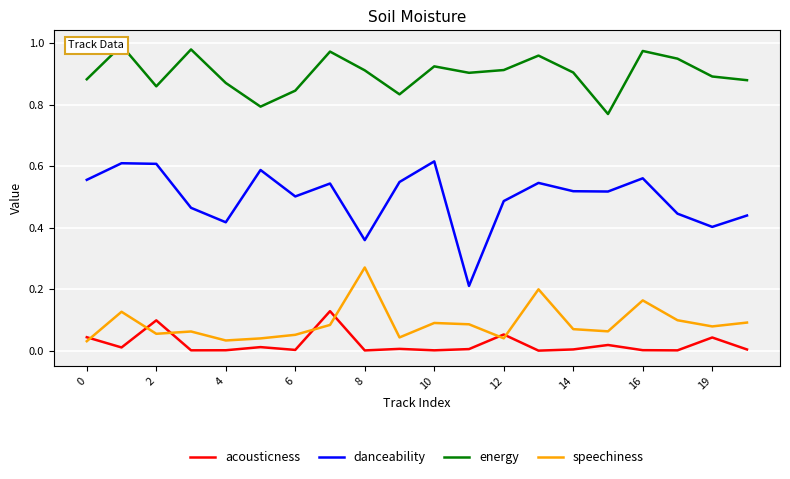

True or false: acousticness and speechiness intersect in this chart.

True